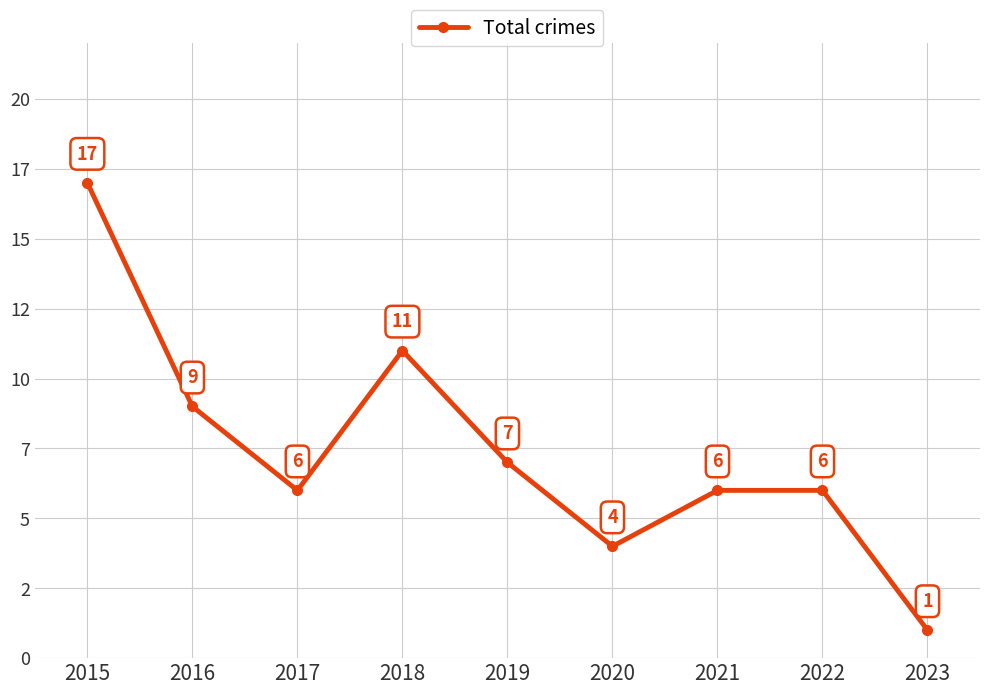

How many interior local peaks (higher than both neighbors) does the data have?

1